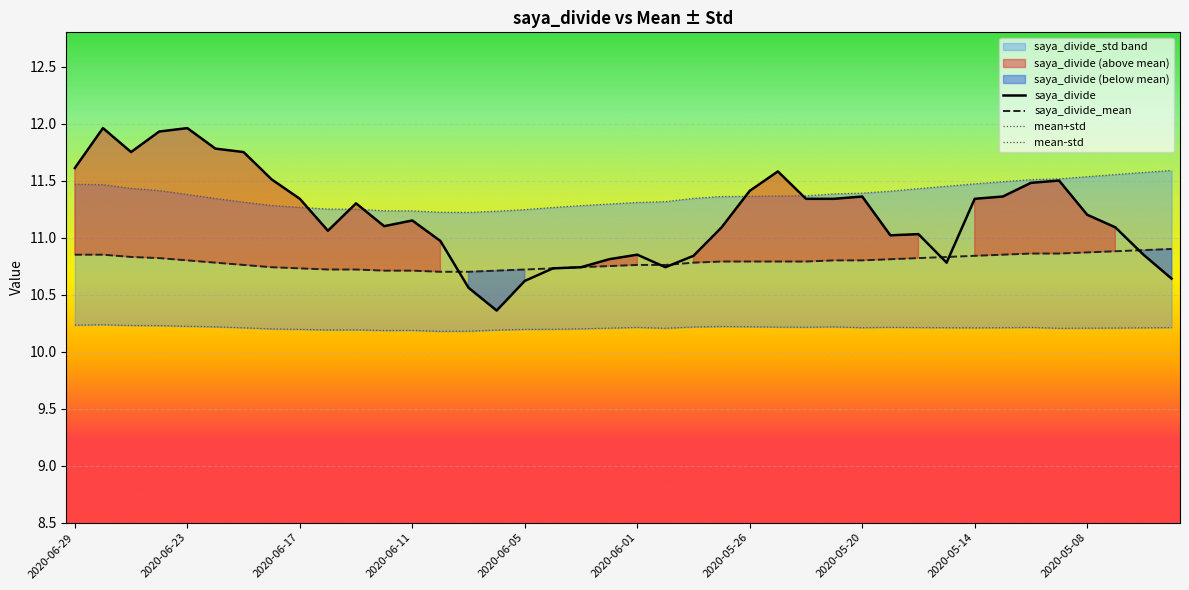

What position from the left is 33?

34